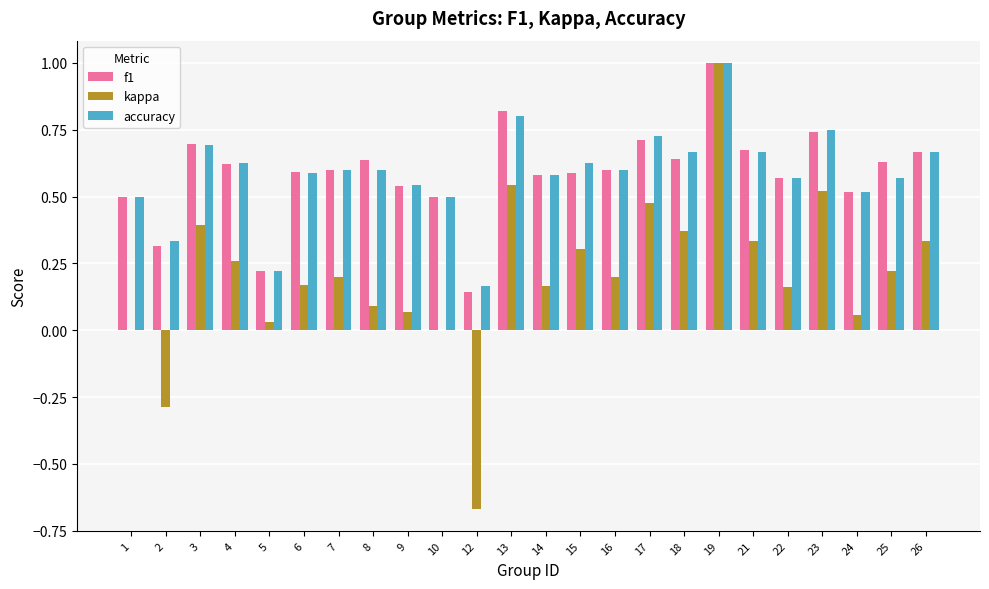

True or false: kappa has a value of 0.0 at 5.

True